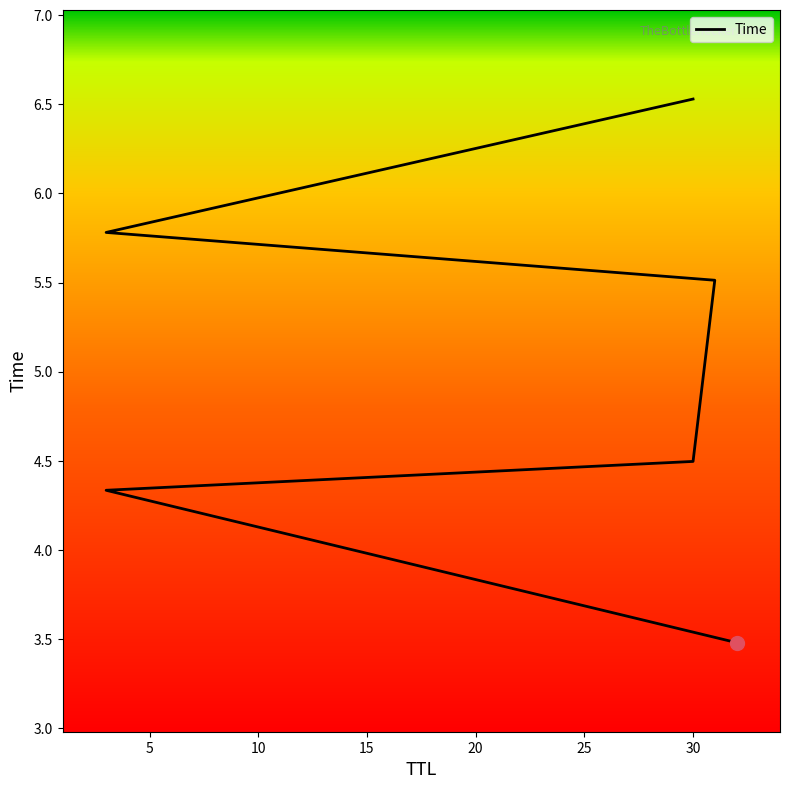

Is it true that the value at 5 is 4.3?

True